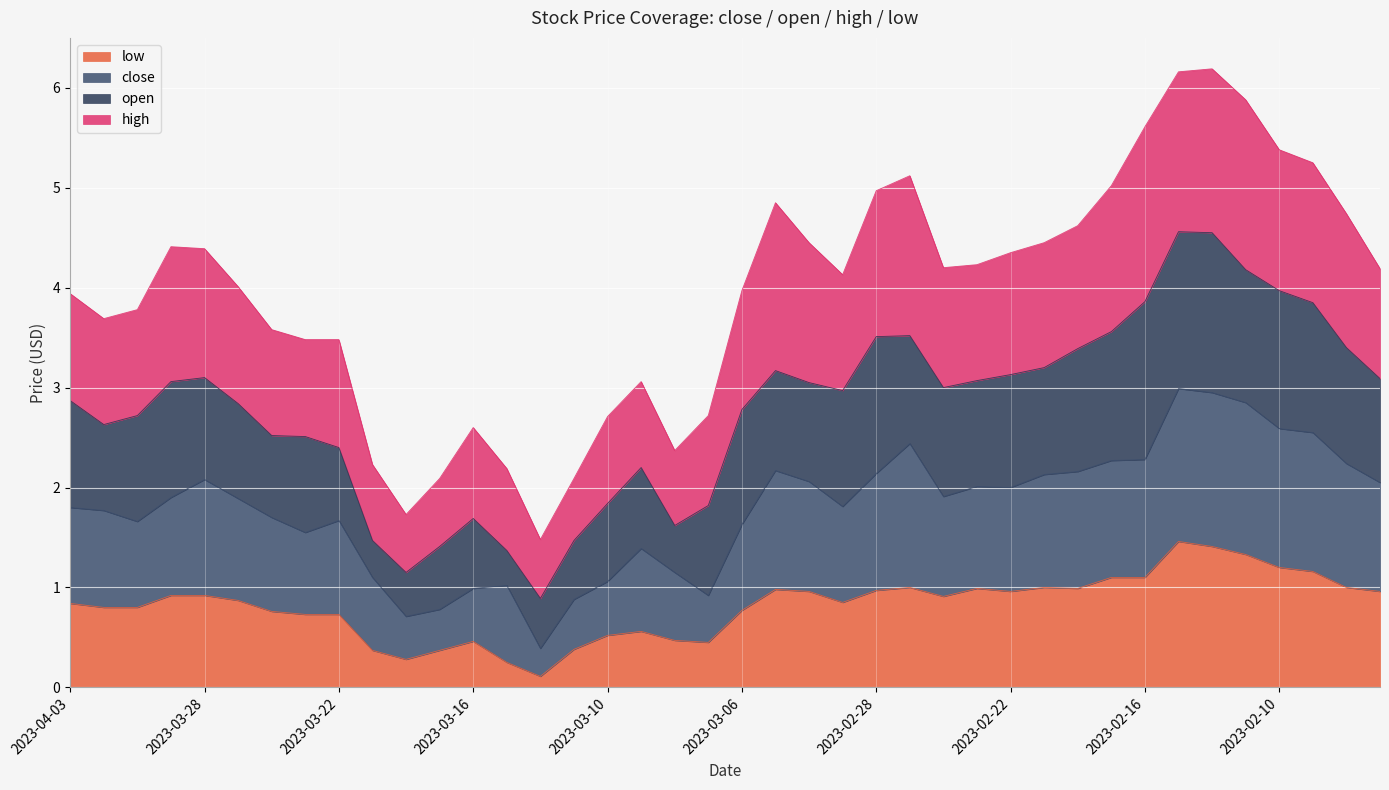

What are all the series names shown in the legend?

low, close, open, high